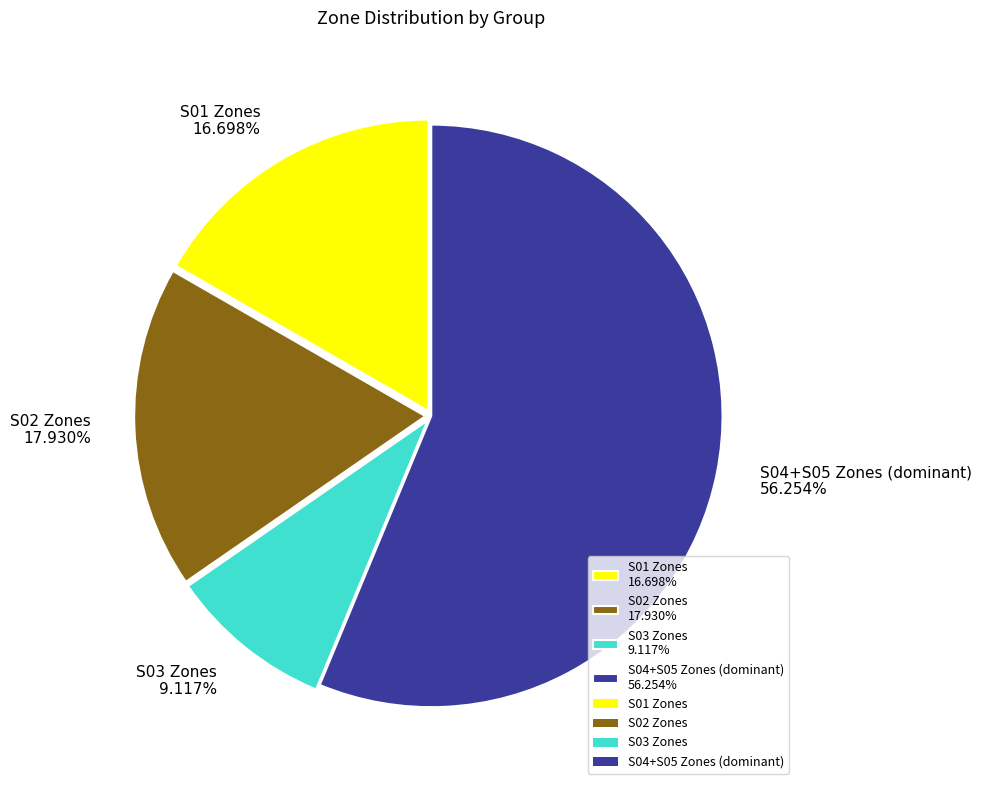

To the nearest percent, what is the average slice percentage?

25%